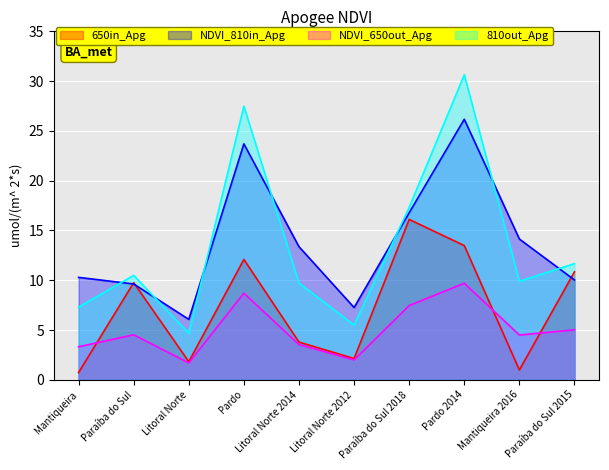

What is the minimum value shown in the chart?

0.7